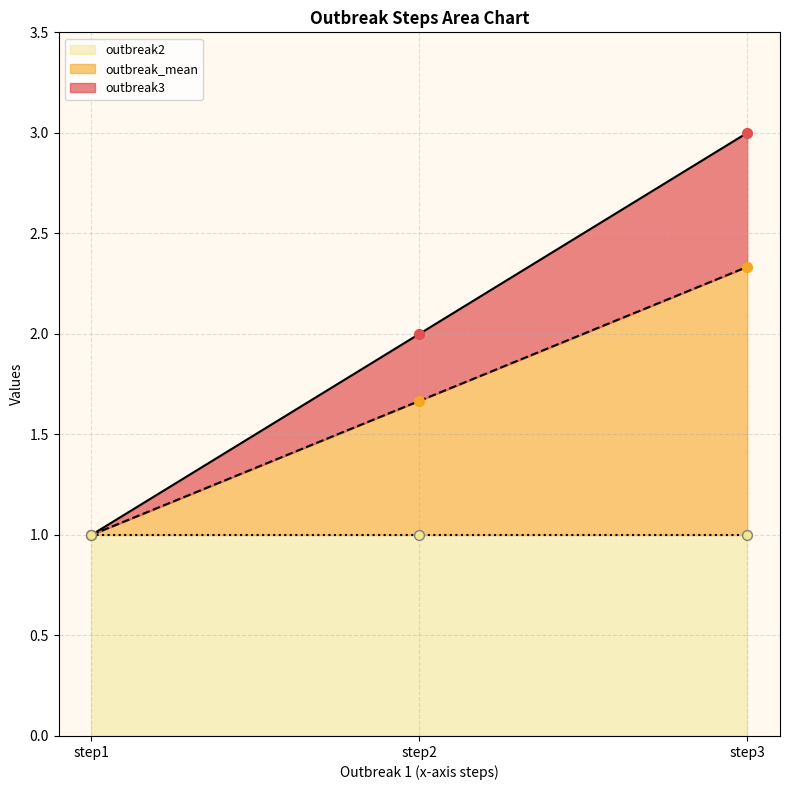

Which series has the largest Y range (max minus min)?

outbreak3